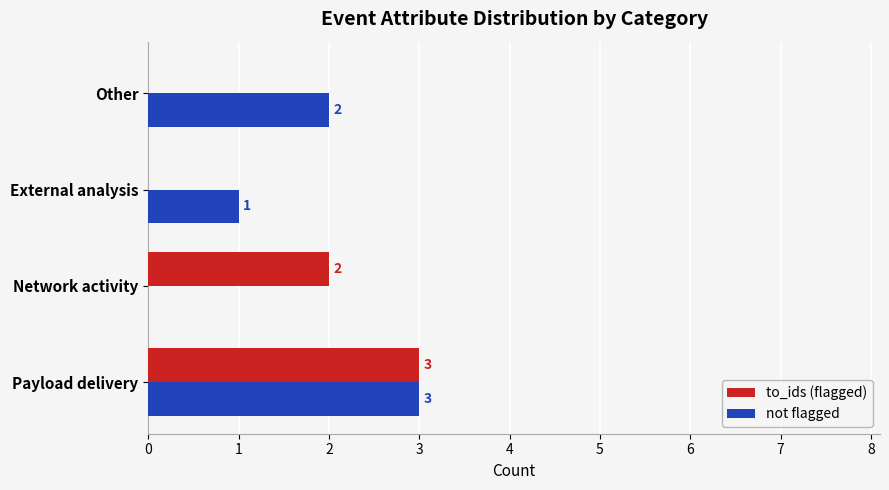

The not flagged series shows 2 at Other. True or false?

True